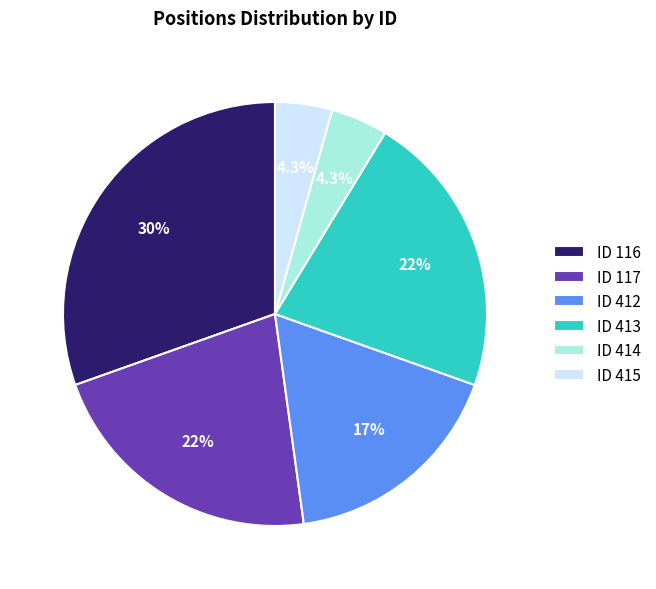

Which category has the biggest portion of the pie?

ID 116